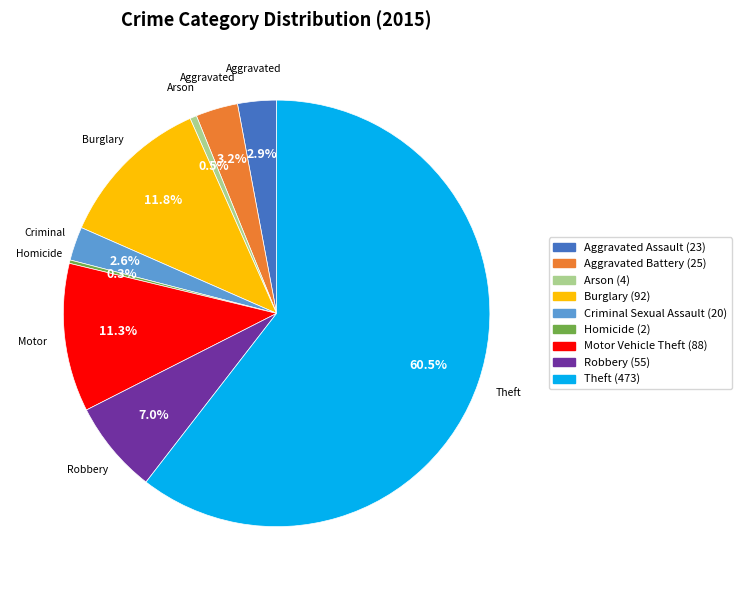

Which slice is the largest?

Theft